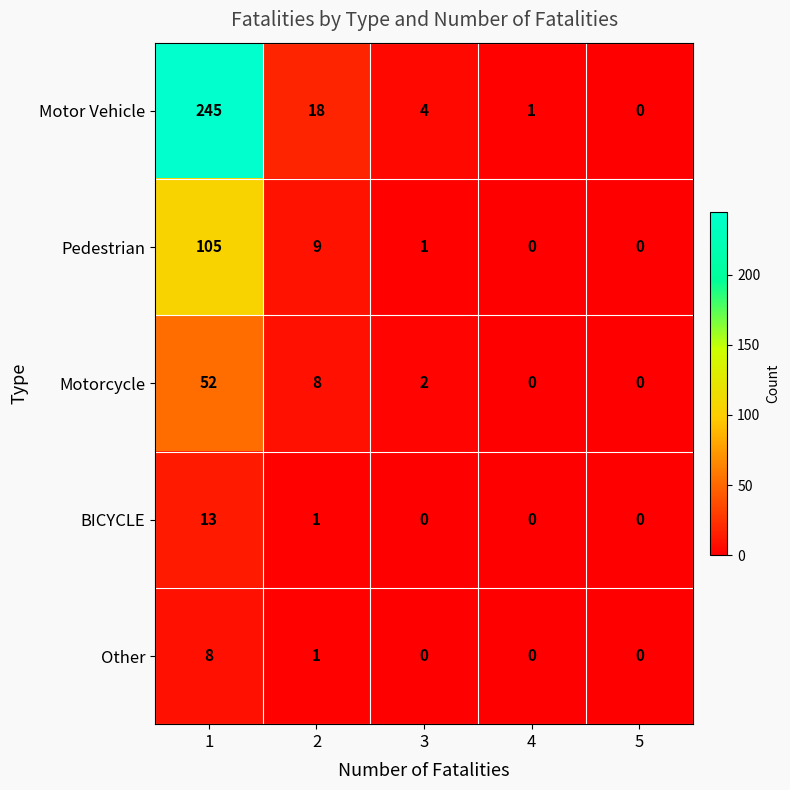

What is the average value of the Motor Vehicle series?

54